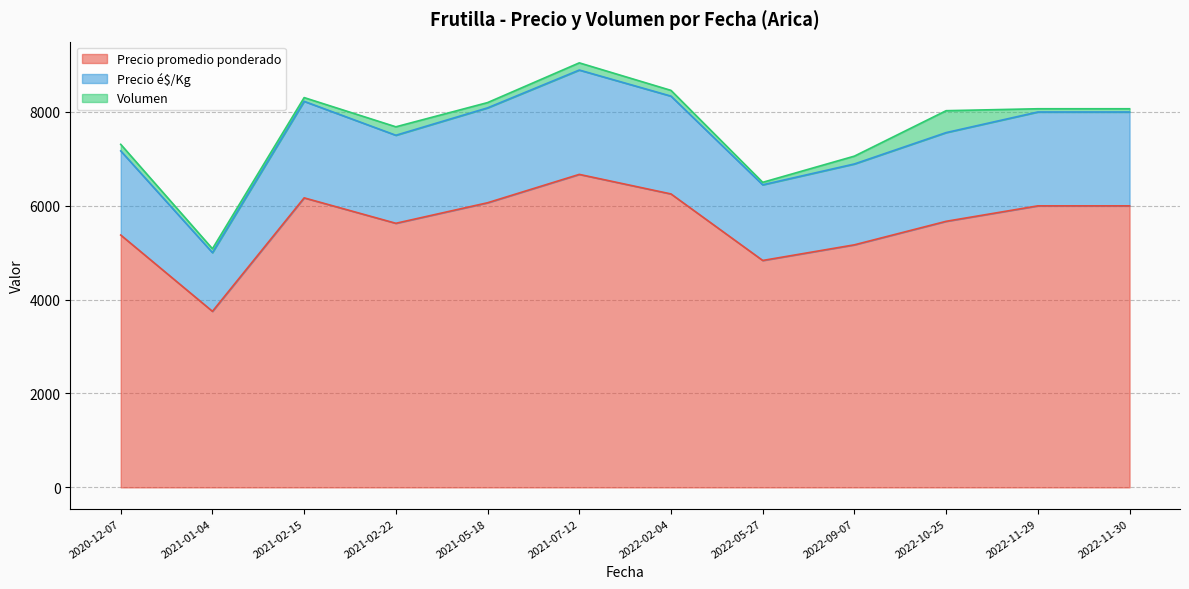

Which series changed the most between 2021-05-18 and 2022-05-27?

Precio promedio ponderado